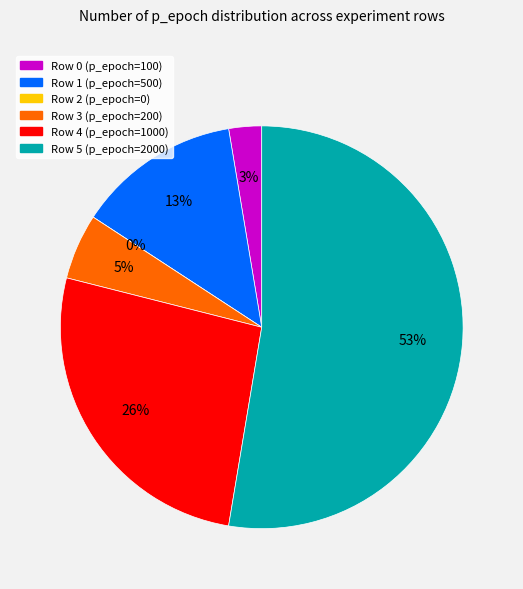

What is the change in value from Row 2 to Row 4?

+1000